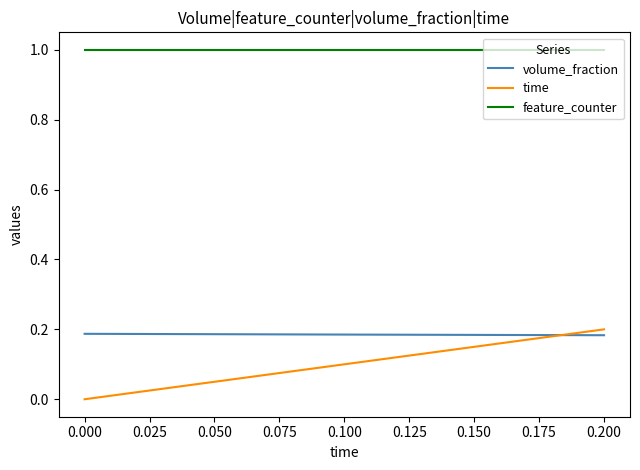

Between 0.100 and 0.200, which series saw the biggest shift?

time